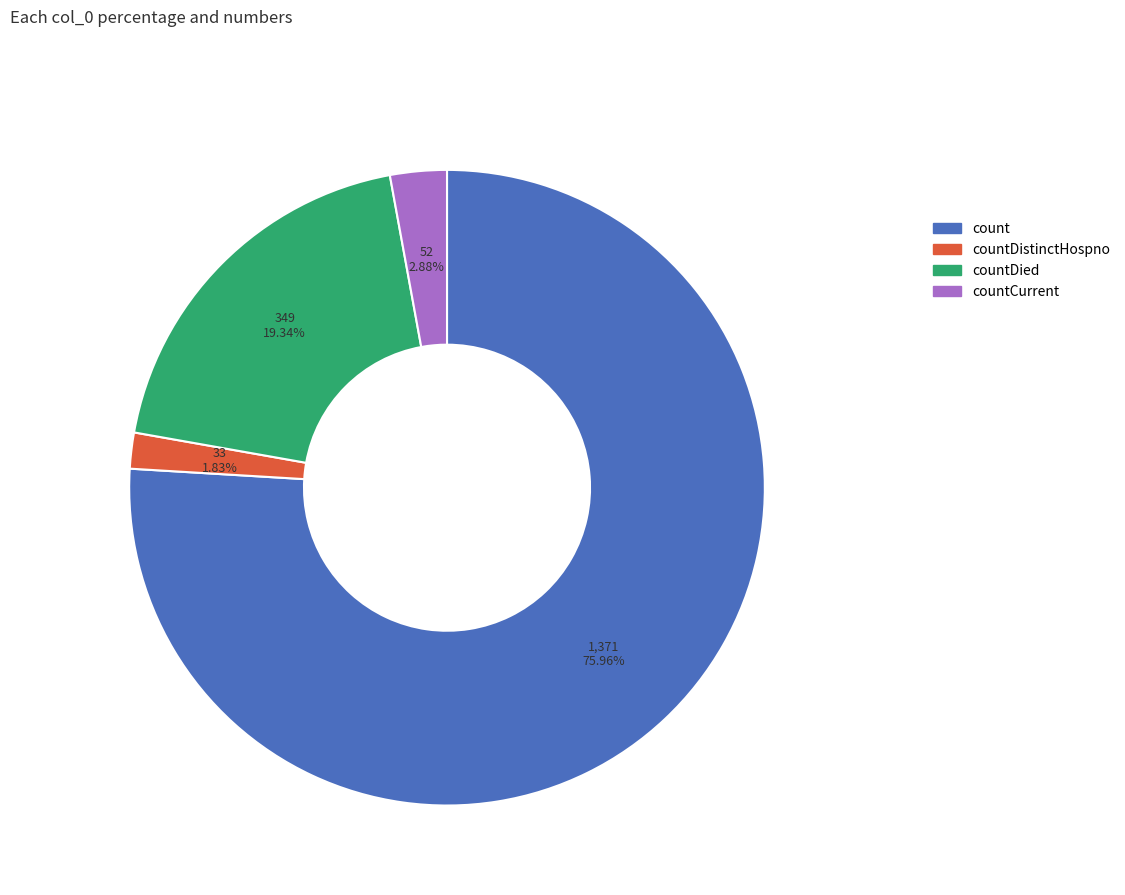

Count the number of slices in the pie.

4